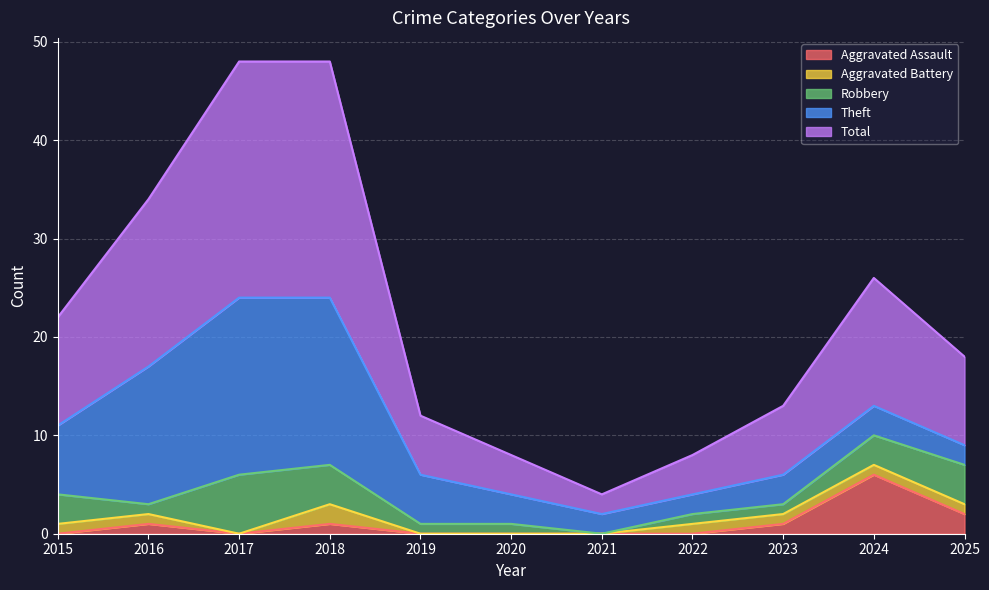

Reading left to right, extract all data points from this chart.

Aggravated Assault: 0	1	0	1	0	0	0	0	1	6	2
Aggravated Battery: 1	1	0	2	0	0	0	1	1	1	1
Robbery: 3	1	6	4	1	1	0	1	1	3	4
Theft: 7	14	18	17	5	3	2	2	3	3	2
Total: 11	17	24	24	6	4	2	4	7	13	9